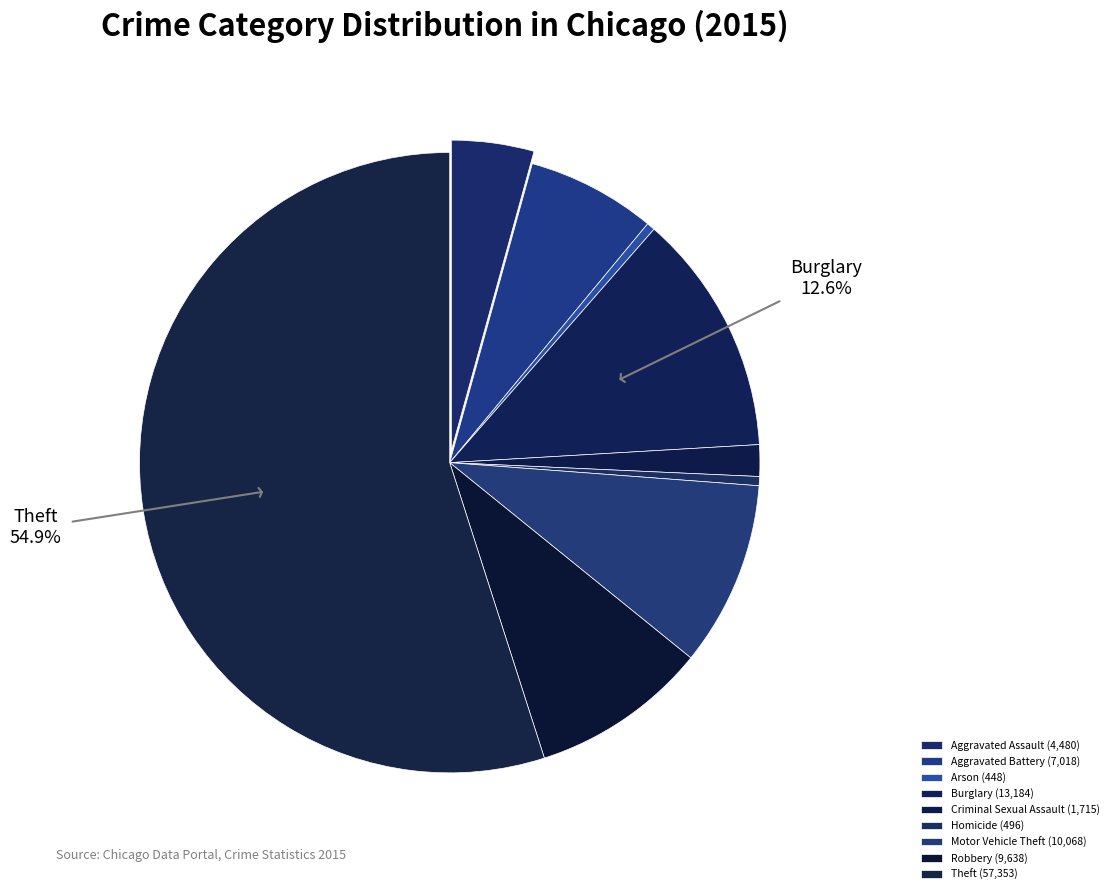

To the nearest percent, what is the average slice percentage?

11%